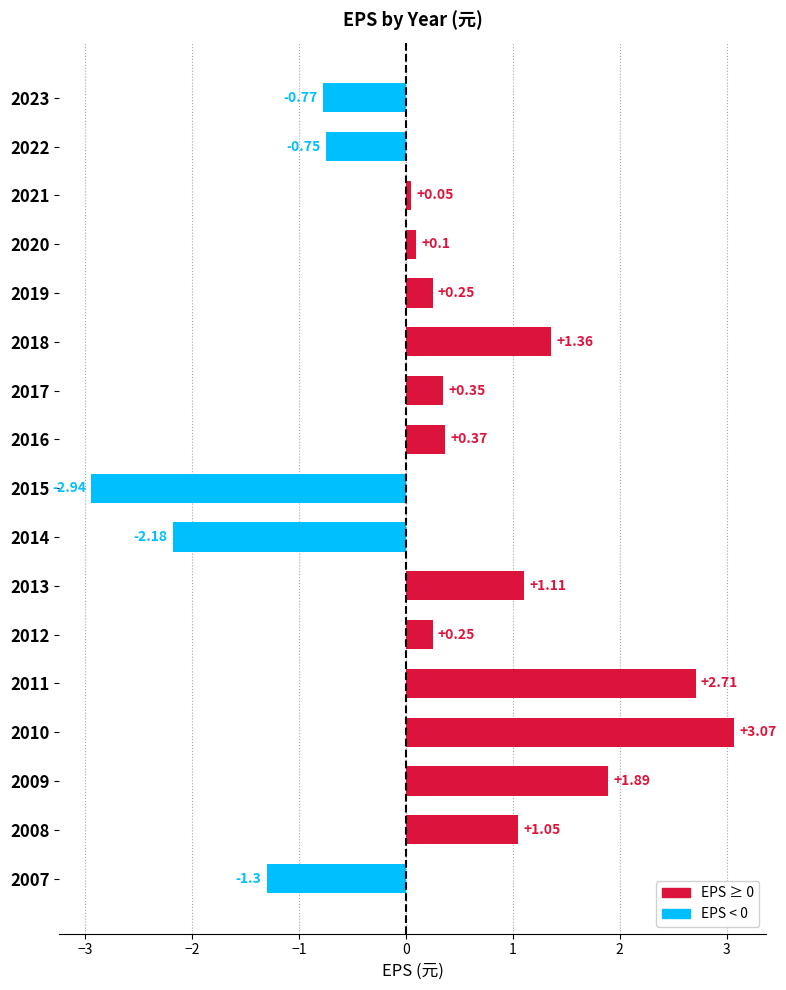

Count the number of categories in the chart.

17